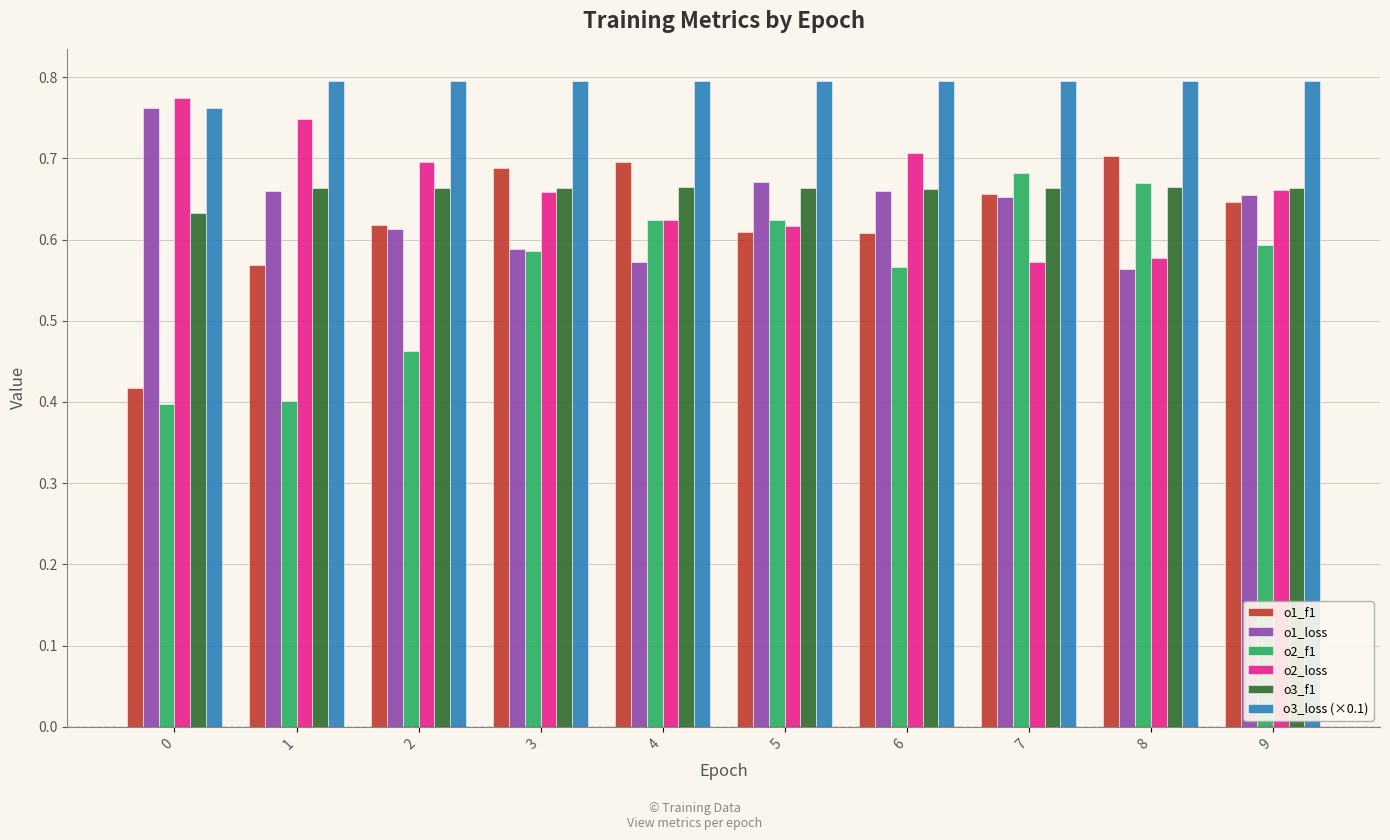

Between 0 and 5, which series saw the biggest shift?

o2_f1